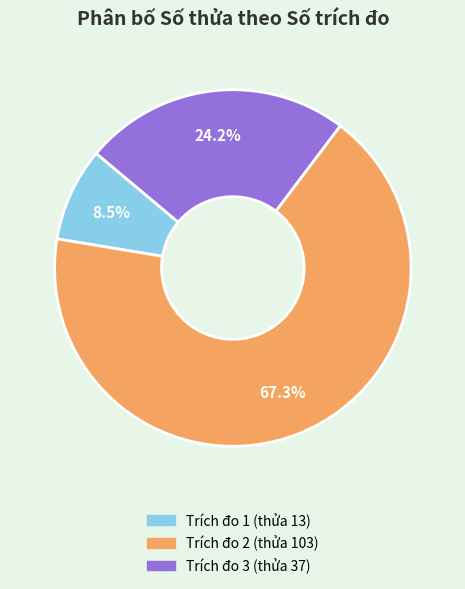

Is there a majority slice in this chart?

Yes